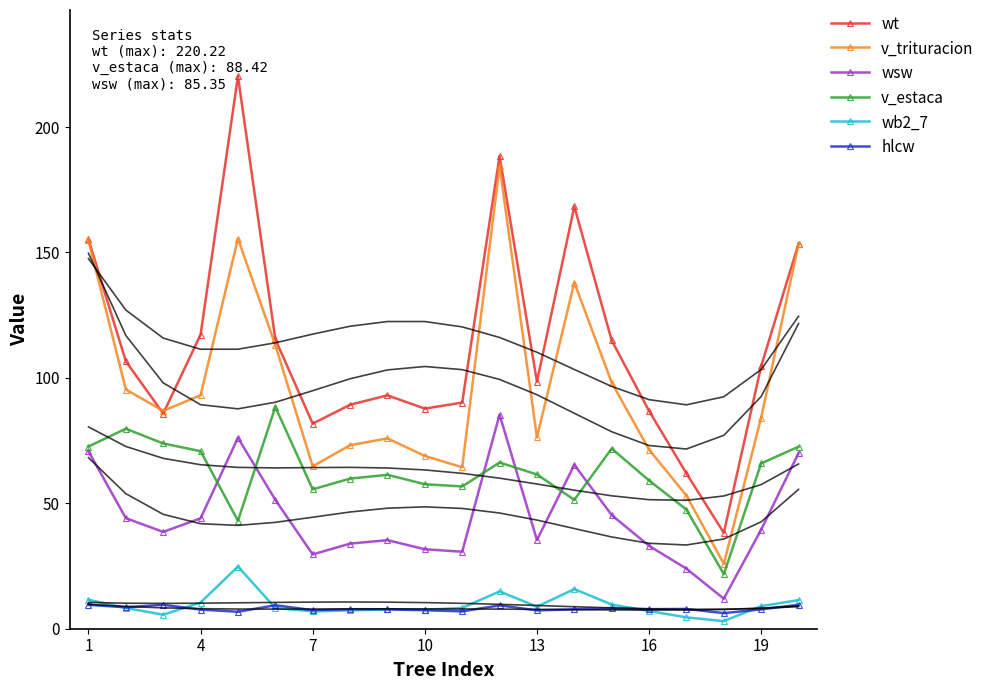

True or false: wsw has a value of 35.4 at 13.

True